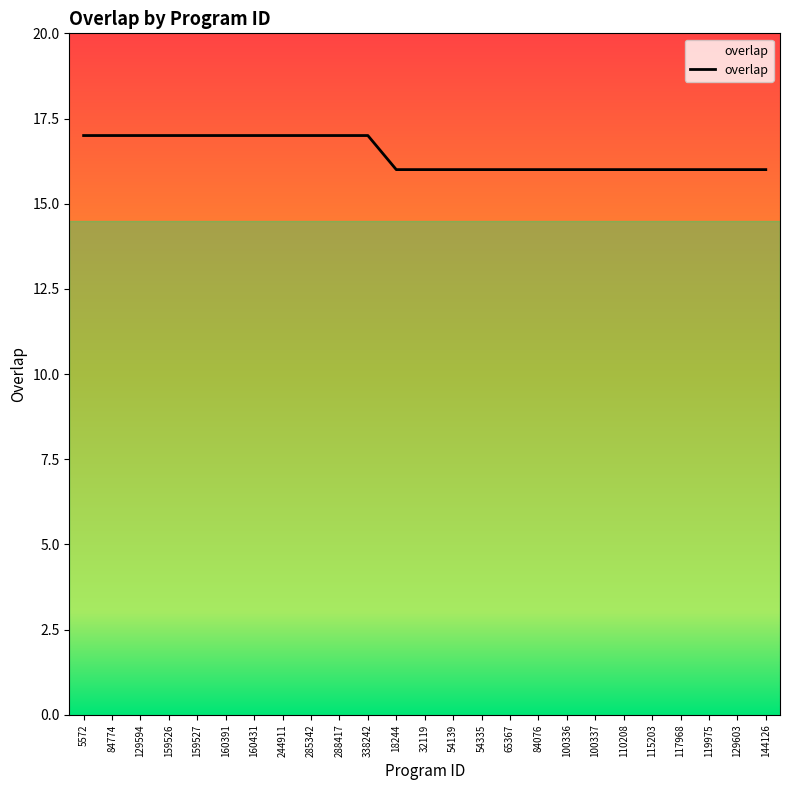

Reading left to right, what are all the values shown in this chart?

5572=17	84774=17	129594=17	159526=17	159527=17	160391=17	160431=17	244911=17	285342=17	288417=17	338242=17	18244=16	32119=16	54139=16	54335=16	65367=16	84076=16	100336=16	100337=16	110208=16	115203=16	117968=16	119975=16	129603=16	144126=16